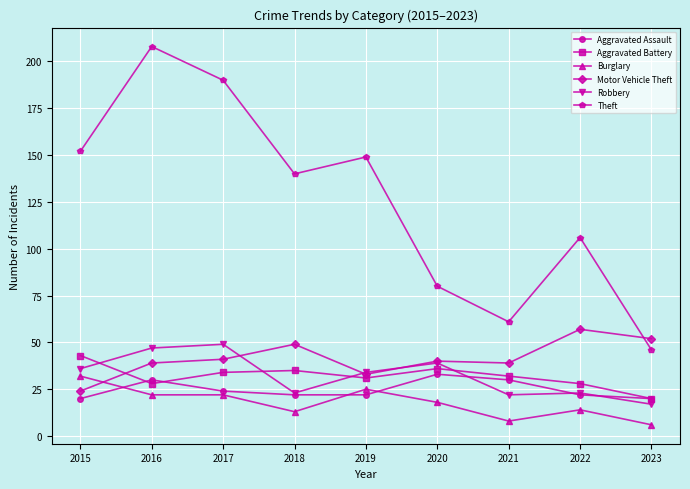

What is the lowest value of the Burglary series?

6